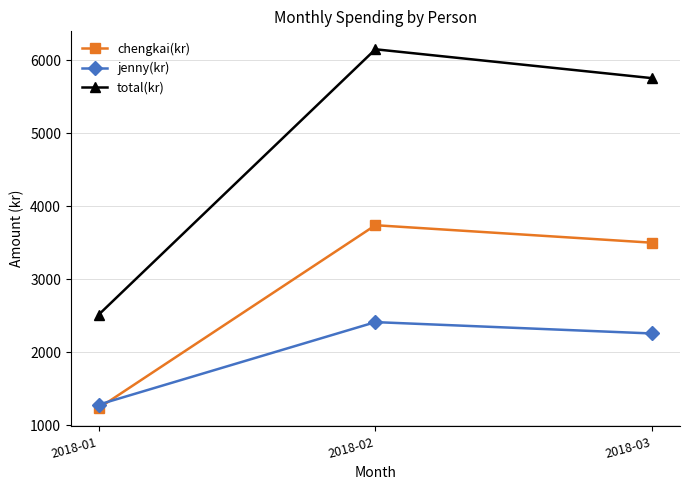

True or false: total(kr) has a value of 3330 at 2018-01.

False